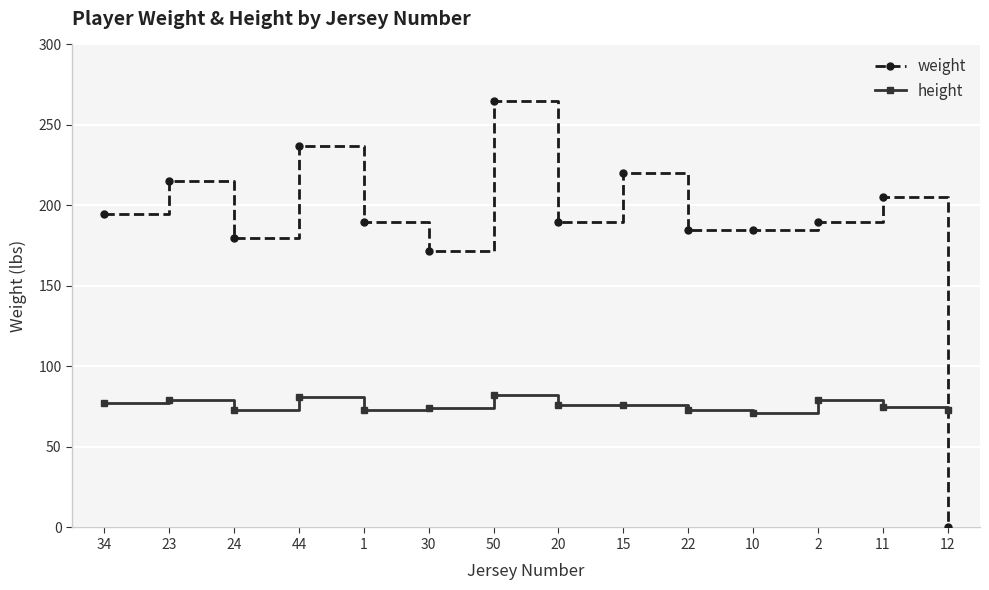

What are all the series names shown in the legend?

weight, height